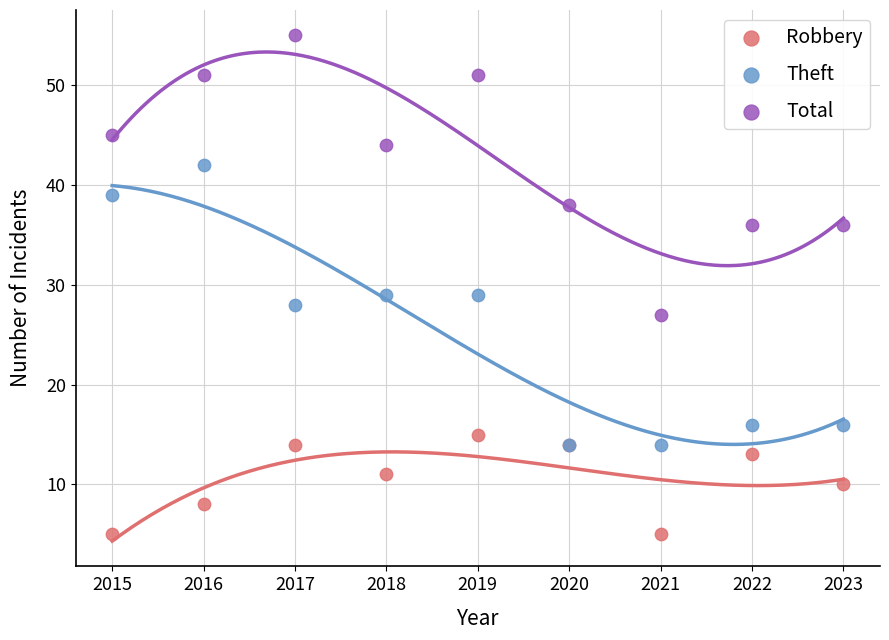

Which series contains the lowest Y value?

Robbery